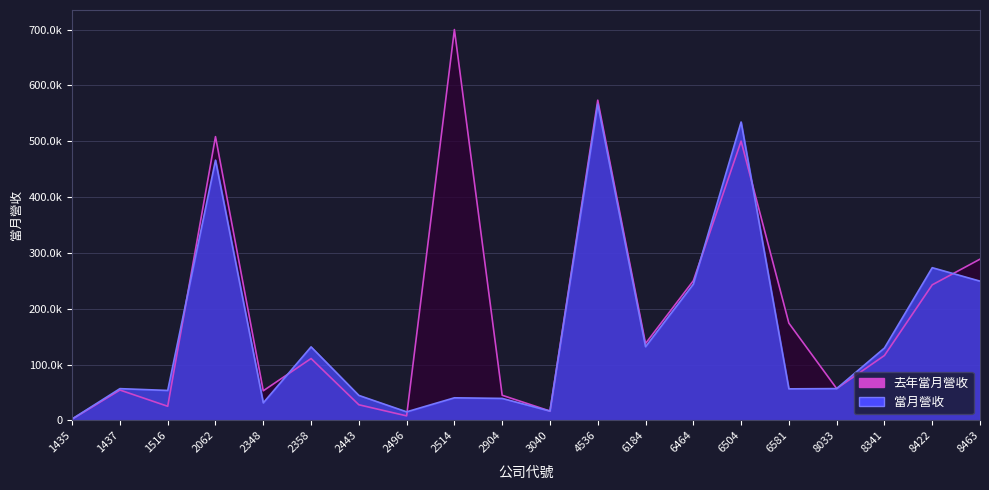

List the labels in order of value, largest first.

4536, 6504, 2062, 8422, 8463, 6464, 6184, 2358, 8341, 8033, 1437, 6581, 1516, 2443, 2514, 2904, 2348, 3040, 2496, 1435